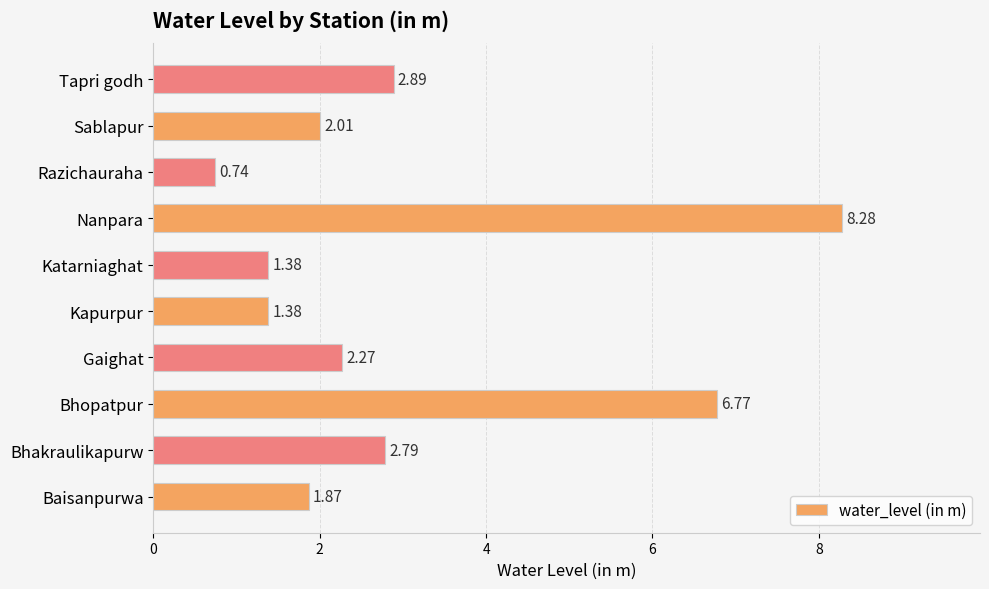

What is the sum of all values?

30.4